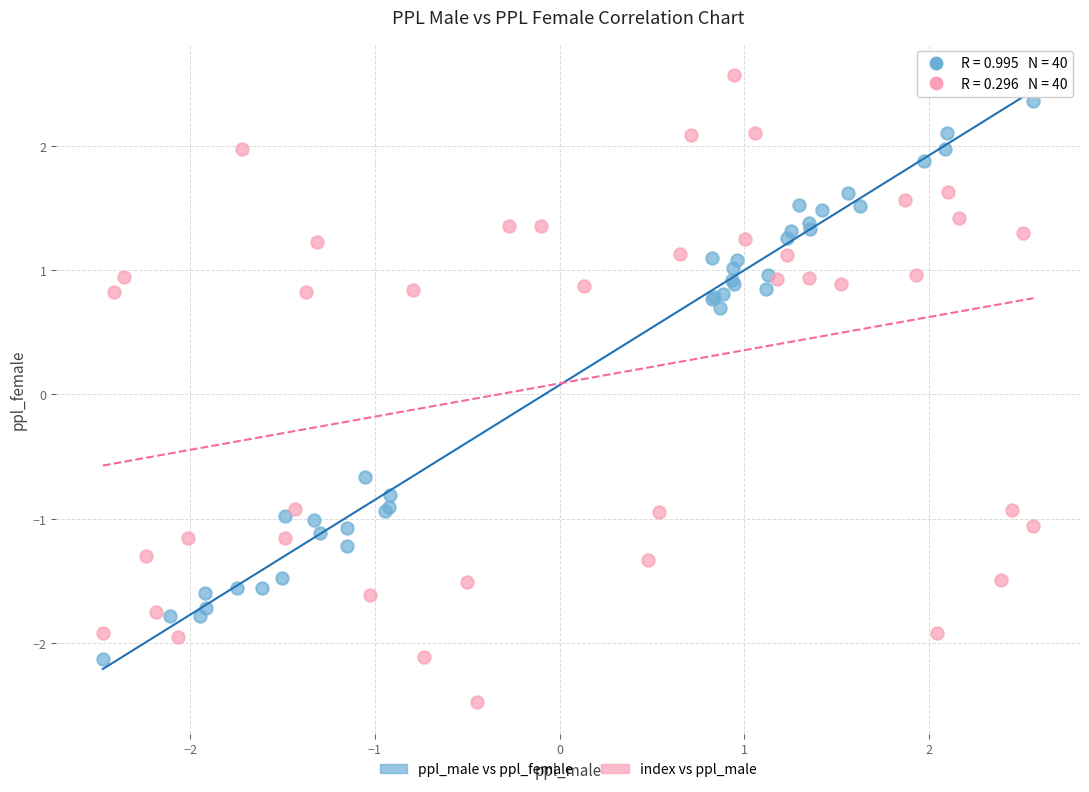

What are all the series names shown in the legend?

ppl_male vs ppl_female, index vs ppl_male